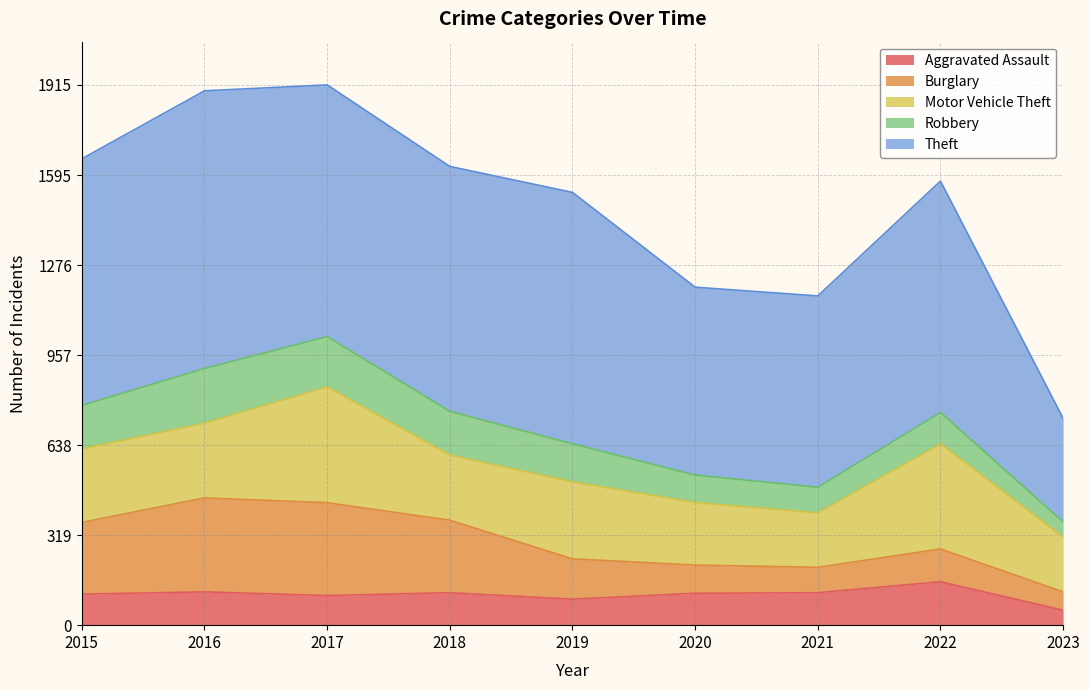

Count the number of categories in the chart.

9